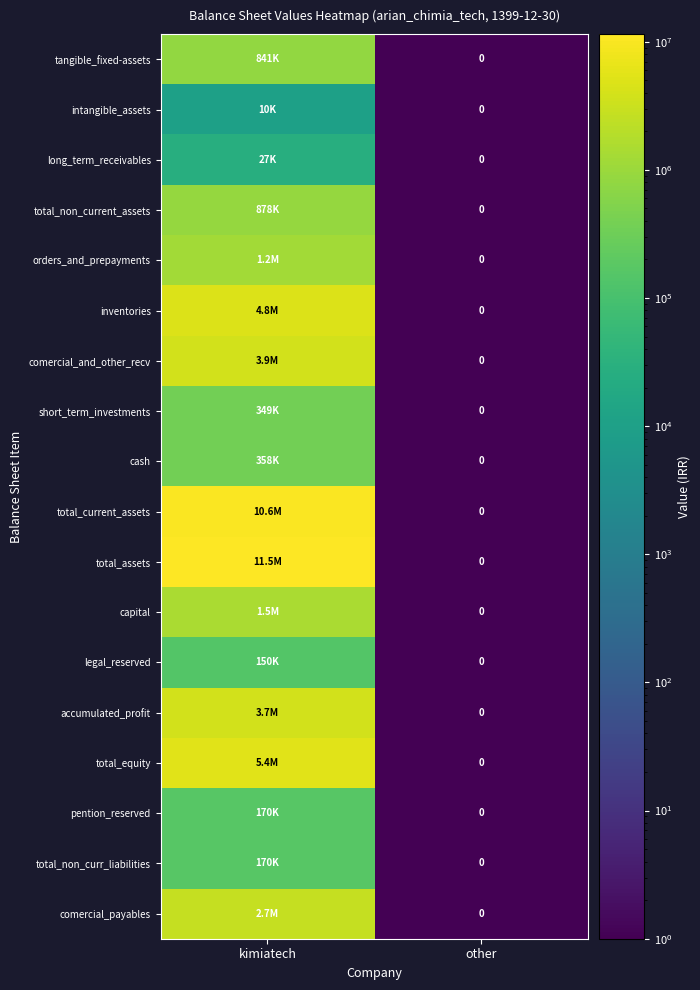

True or false: orders_and_prepayments has a value of 1240669.0 at kimiatech.

True